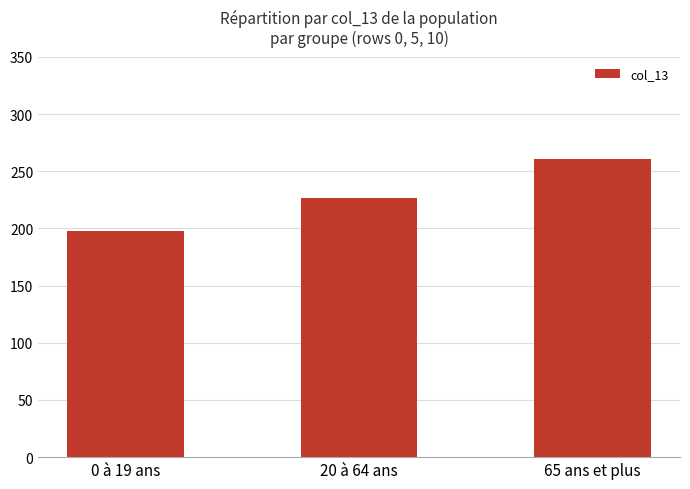

Which has a higher value, 0 à 19 ans or 65 ans et plus?

65 ans et plus